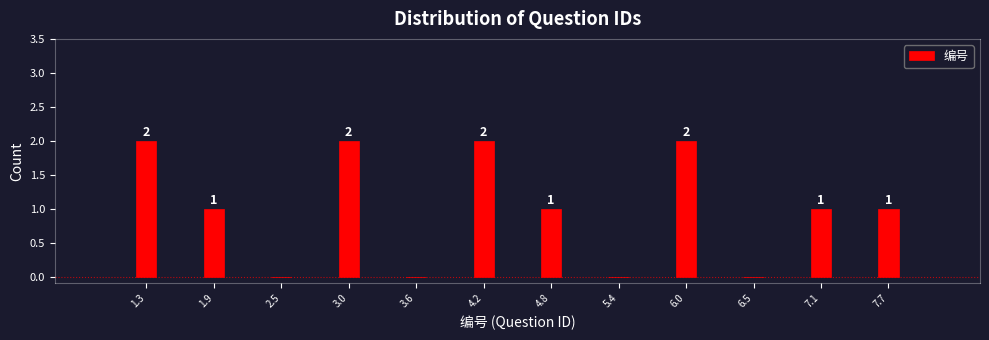

Reading right to left, transcribe all the data shown in this chart.

7.7=1	7.1=1	6.5=0	6.0=2	5.4=0	4.8=1	4.2=2	3.6=0	3.0=2	2.5=0	1.9=1	1.3=2